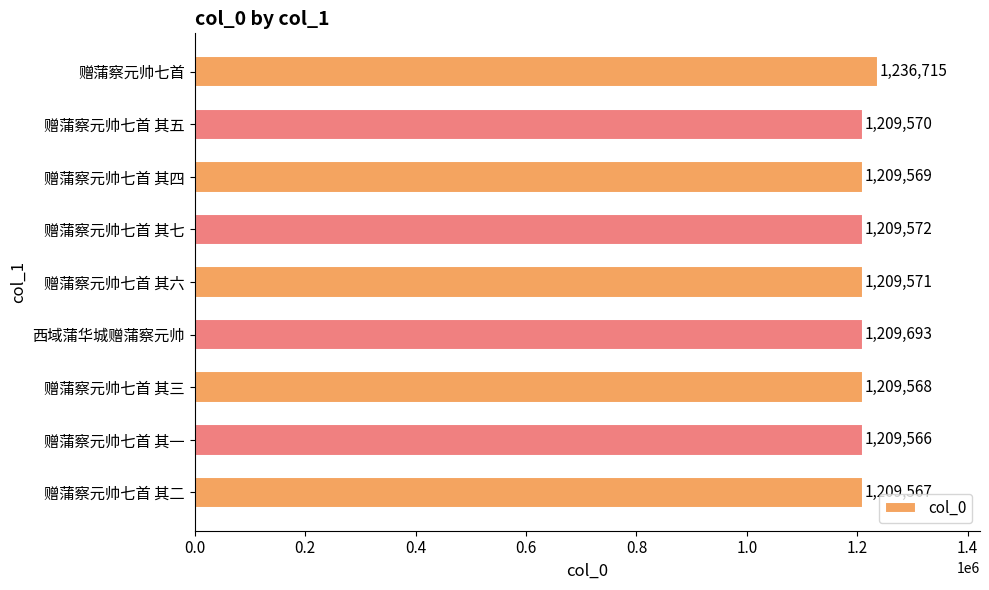

Reading top to bottom, extract all data points from this chart.

1236715	1209570	1209569	1209572	1209571	1209693	1209568	1209566	1209567